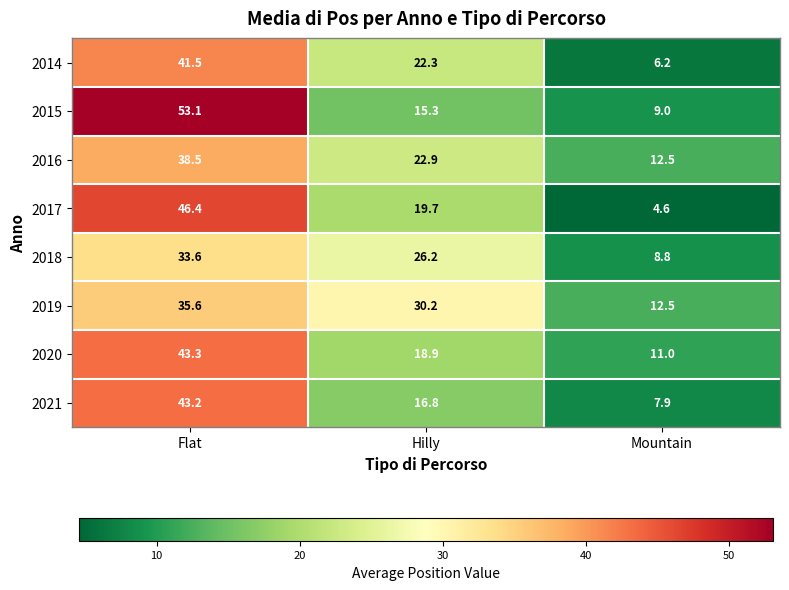

Which series changed the most between Flat and Hilly?

2015